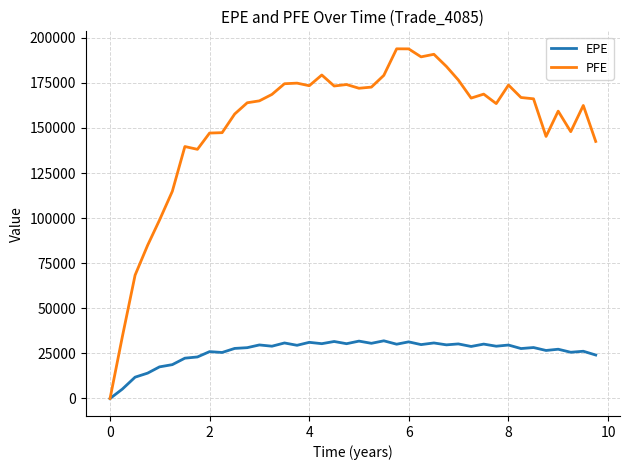

Which series has the largest range (max minus min)?

PFE